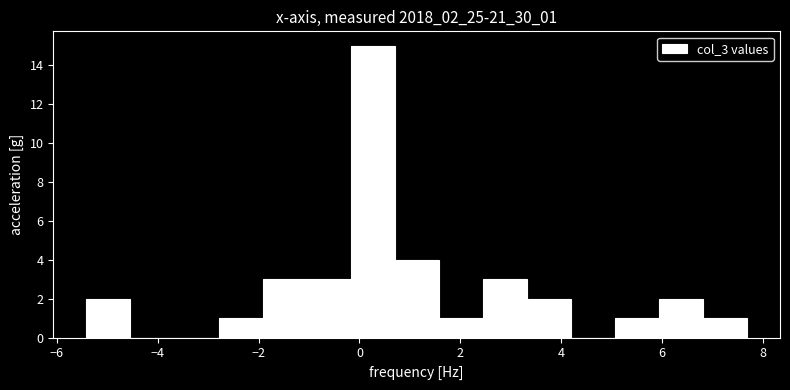

What is the height of the bar covering 1.6 to 2.4 on the x-axis? Neither the bar edges nor the heights are printed on the chart, so give them approximately, as read against the axes.

1